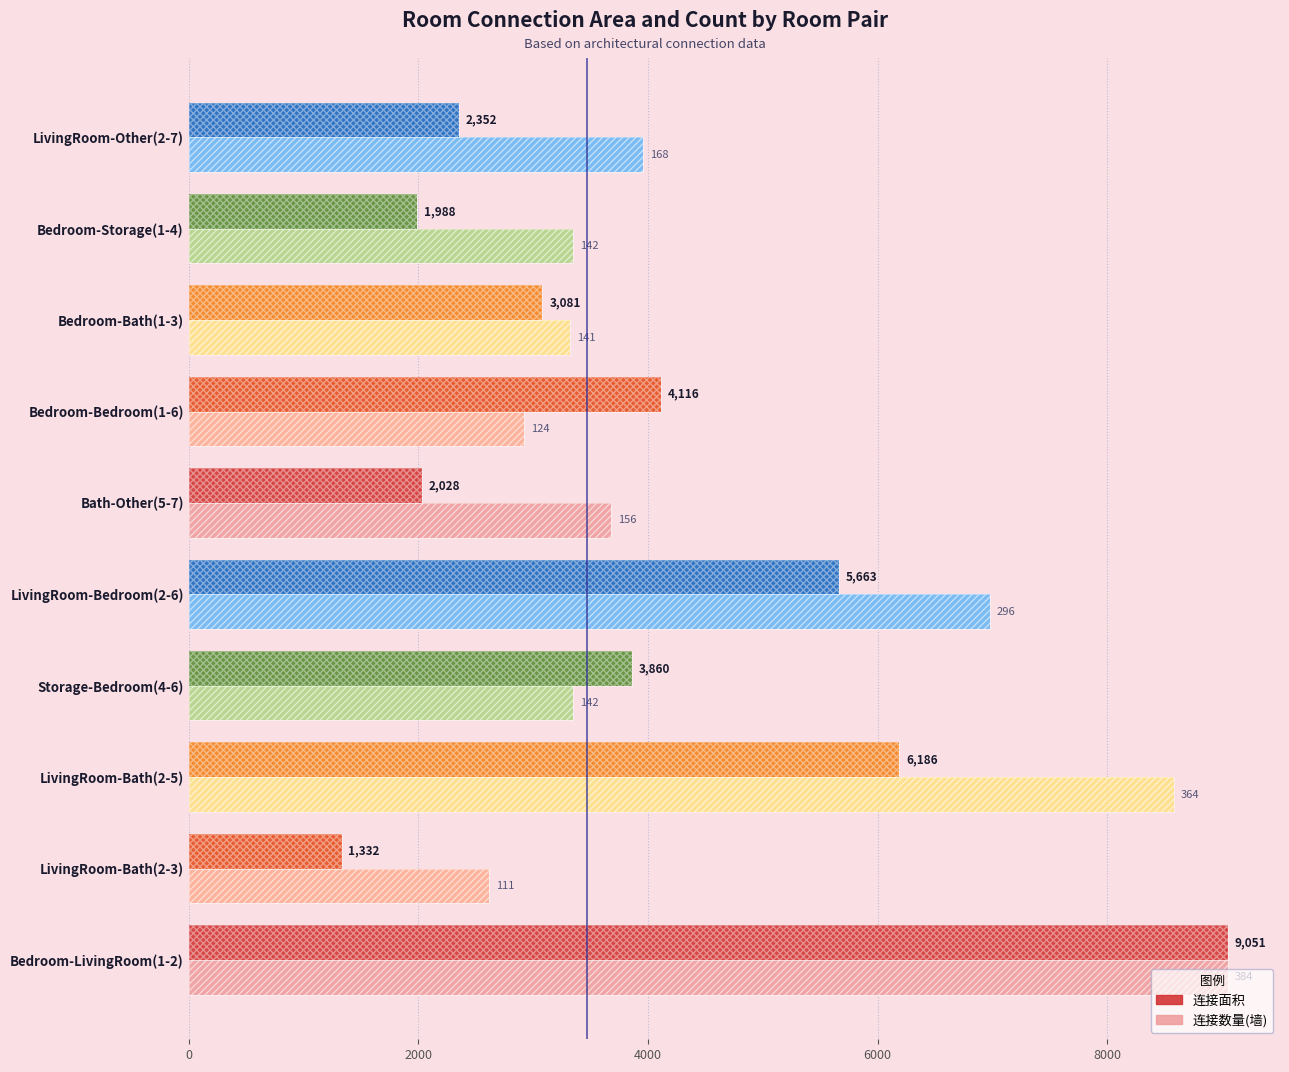

Is the value of 连接面积 at Bath-Other(5-7) greater than the value of 连接数量(墙) [scaled] at Storage-Bedroom(4-6)?

No